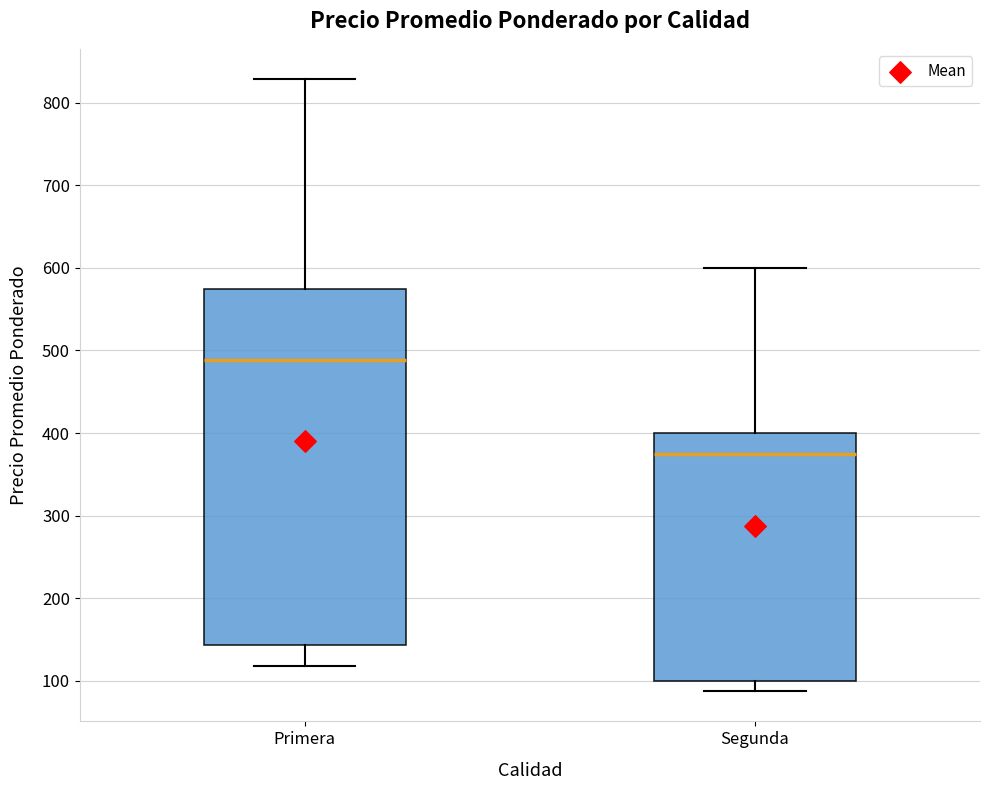

Which box is the tallest, from its lower edge to its upper edge?

Primera